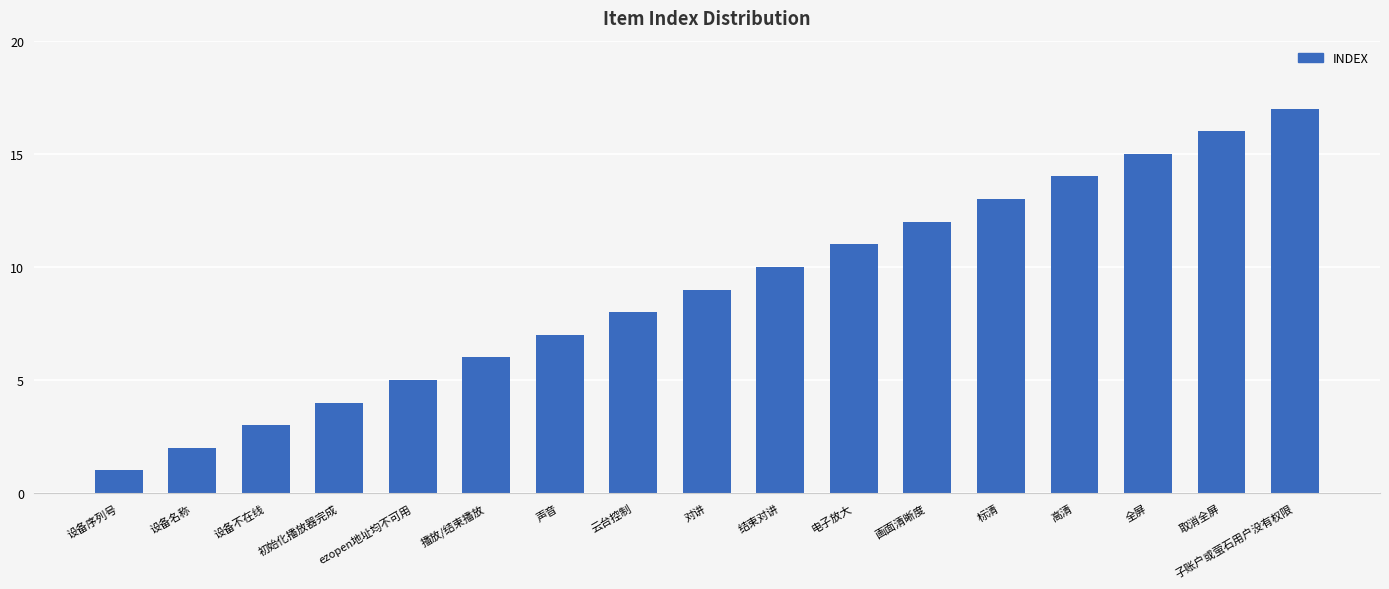

Reading left to right, list all the values displayed in this chart.

1	2	3	4	5	6	7	8	9	10	11	12	13	14	15	16	17